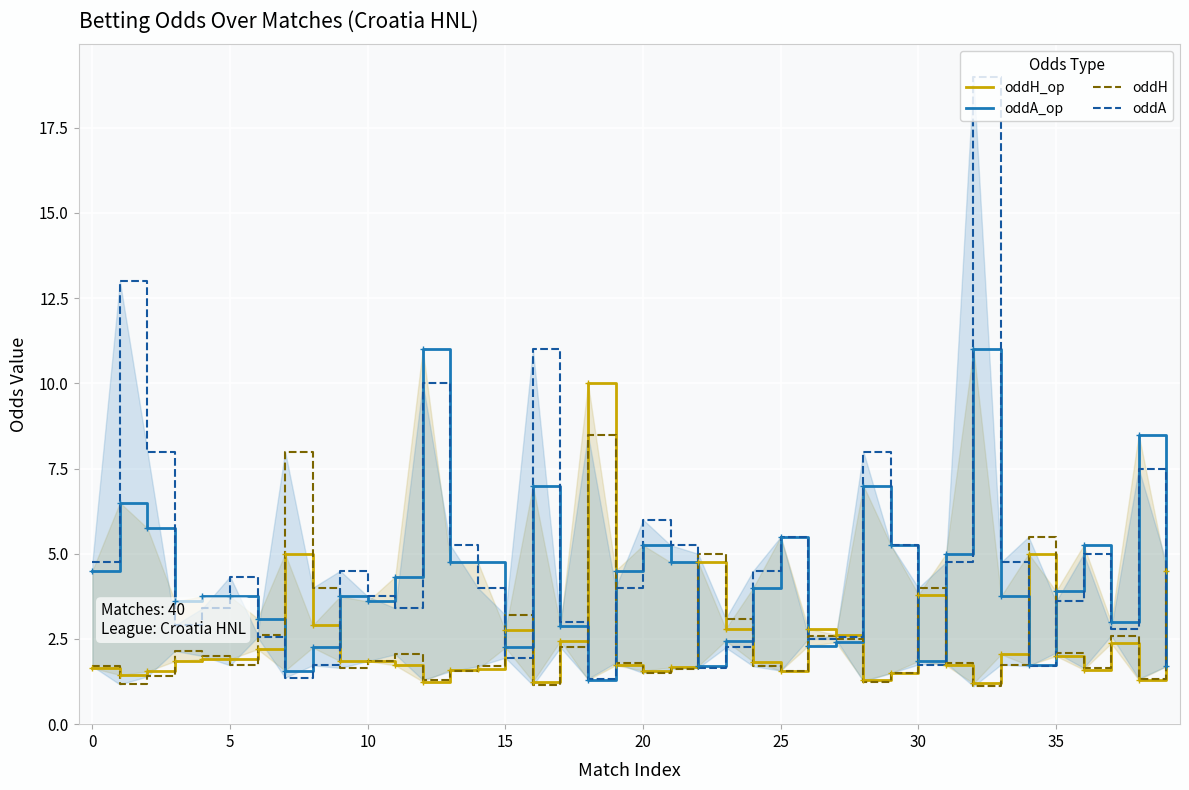

Which series ends up on top after the final intersection of oddH and oddA?

oddH